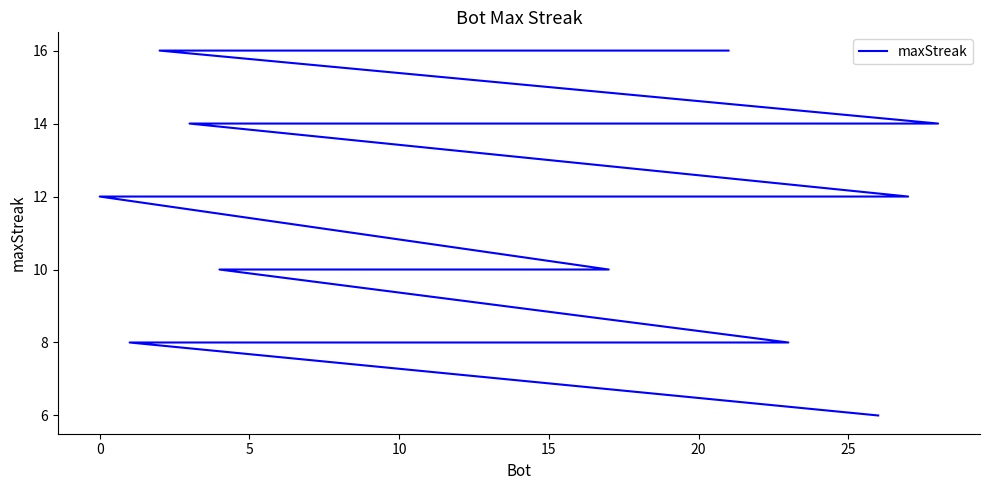

How many lines are shown in the chart?

1